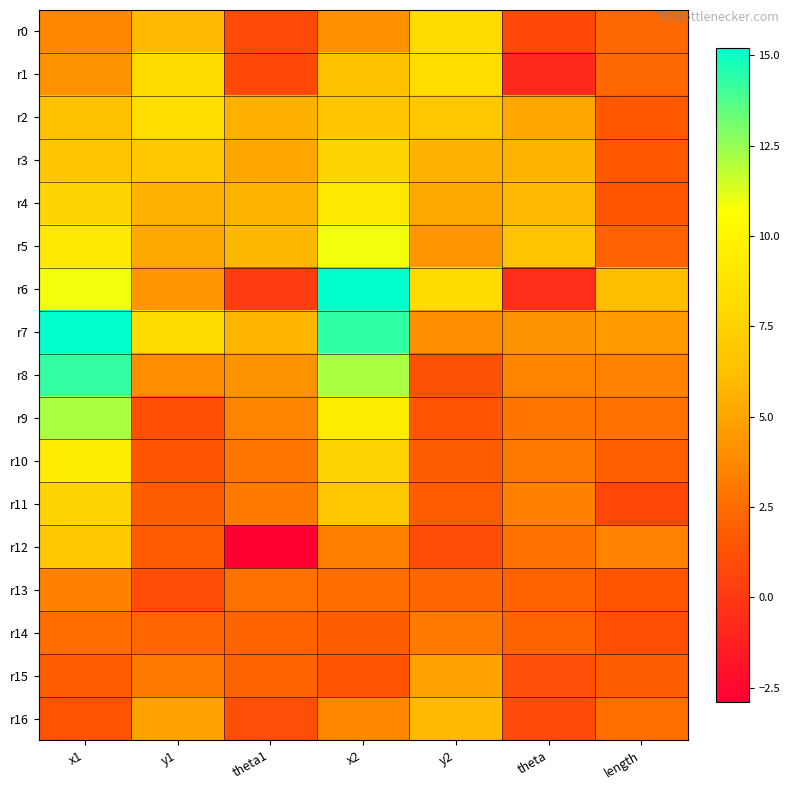

Between theta1 and theta, which is larger?

theta1